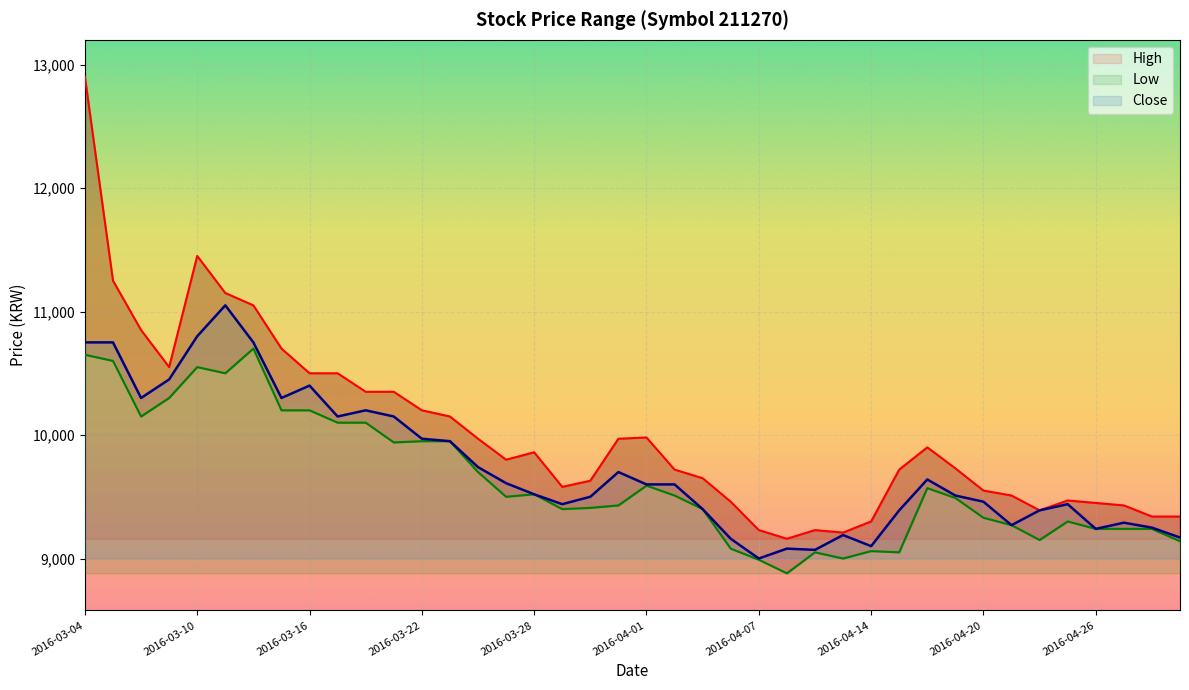

True or false: High and Close intersect in this chart.

False